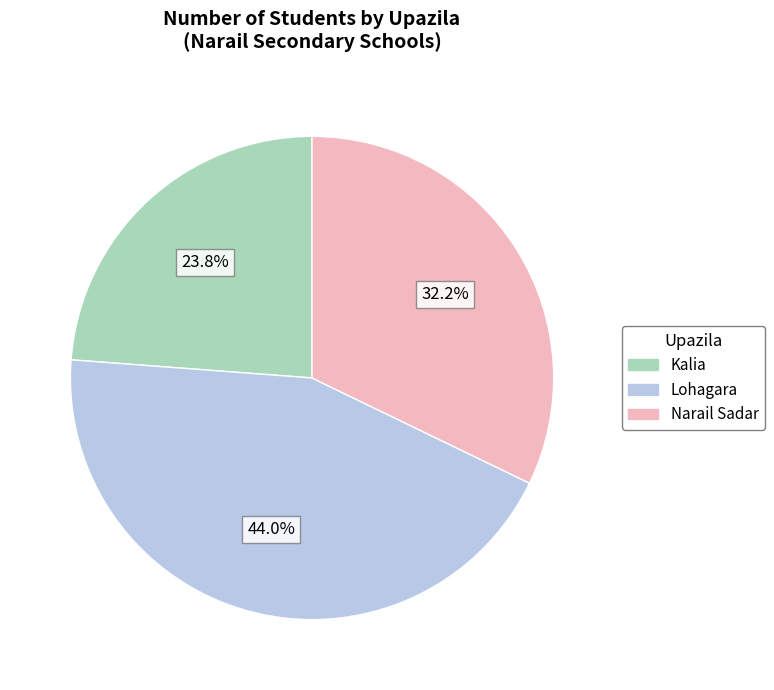

Rank the categories by value from highest to lowest.

Lohagara, Narail Sadar, Kalia